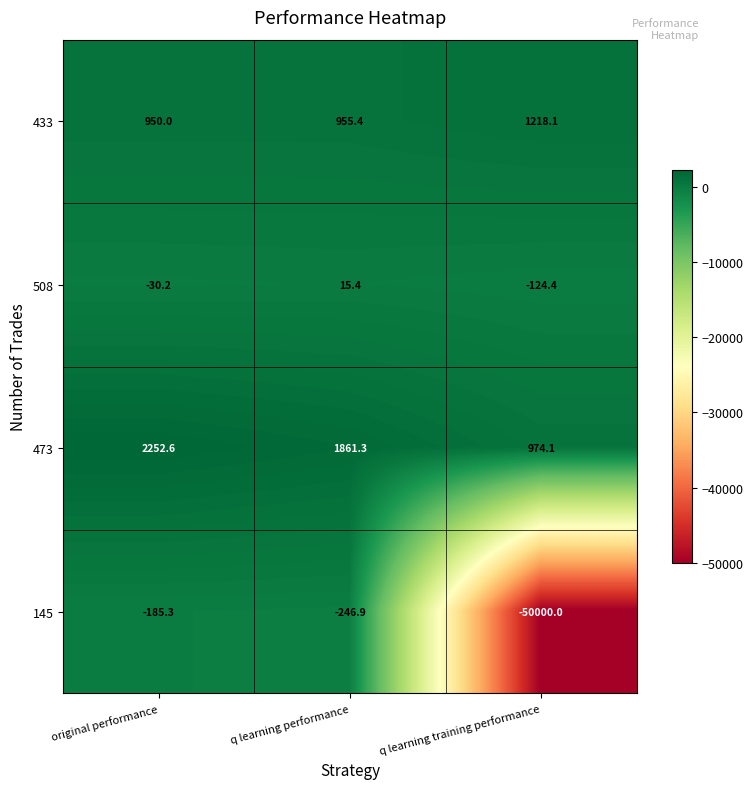

Which category has the highest value across all series?

original performance